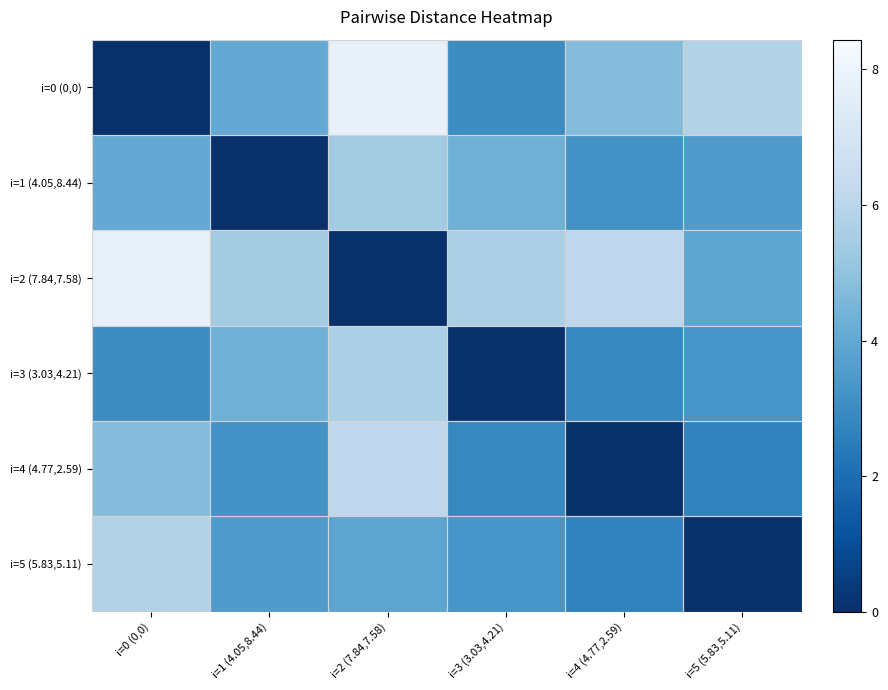

How many series are shown in this chart?

6